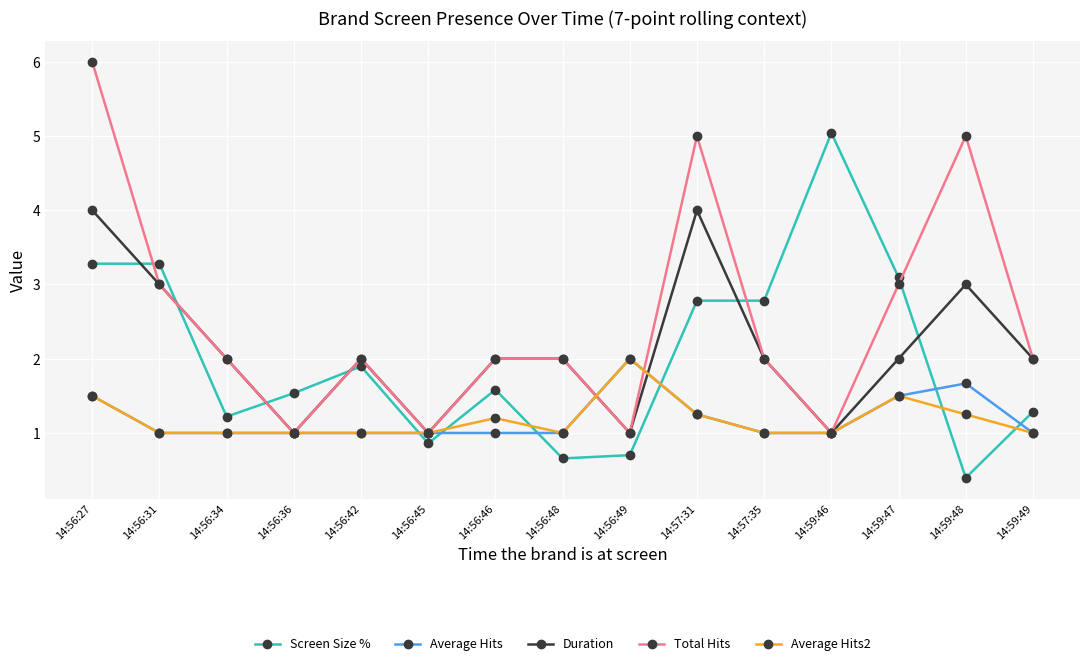

True or false: Screen Size % has a value of 1.0 at 14:57:31.

False